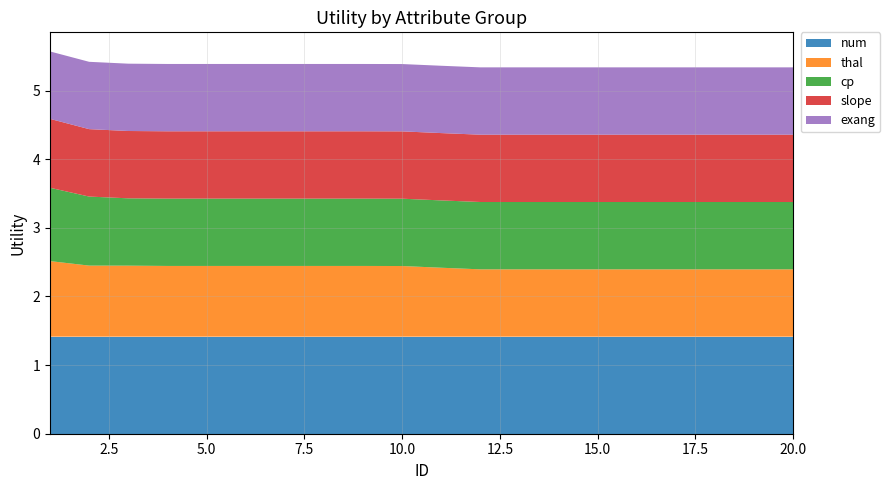

Reading left to right, extract all data points from this chart.

num: 1.4	1.4	1.4	1.4	1.4	1.4	1.4	1.4	1.4	1.4	1.4	1.4	1.4	1.4	1.4	1.4	1.4	1.4	1.4	1.4
thal: 1.1	1.0	1.0	1.0	1.0	1.0	1.0	1.0	1.0	1.0	1.0	1.0	1.0	1.0	1.0	1.0	1.0	1.0	1.0	1.0
cp: 1.1	1.0	1.0	1.0	1.0	1.0	1.0	1.0	1.0	1.0	1.0	1.0	1.0	1.0	1.0	1.0	1.0	1.0	1.0	1.0
slope: 1.0	1.0	1.0	1.0	1.0	1.0	1.0	1.0	1.0	1.0	1.0	1.0	1.0	1.0	1.0	1.0	1.0	1.0	1.0	1.0
exang: 1.0	1.0	1.0	1.0	1.0	1.0	1.0	1.0	1.0	1.0	1.0	1.0	1.0	1.0	1.0	1.0	1.0	1.0	1.0	1.0